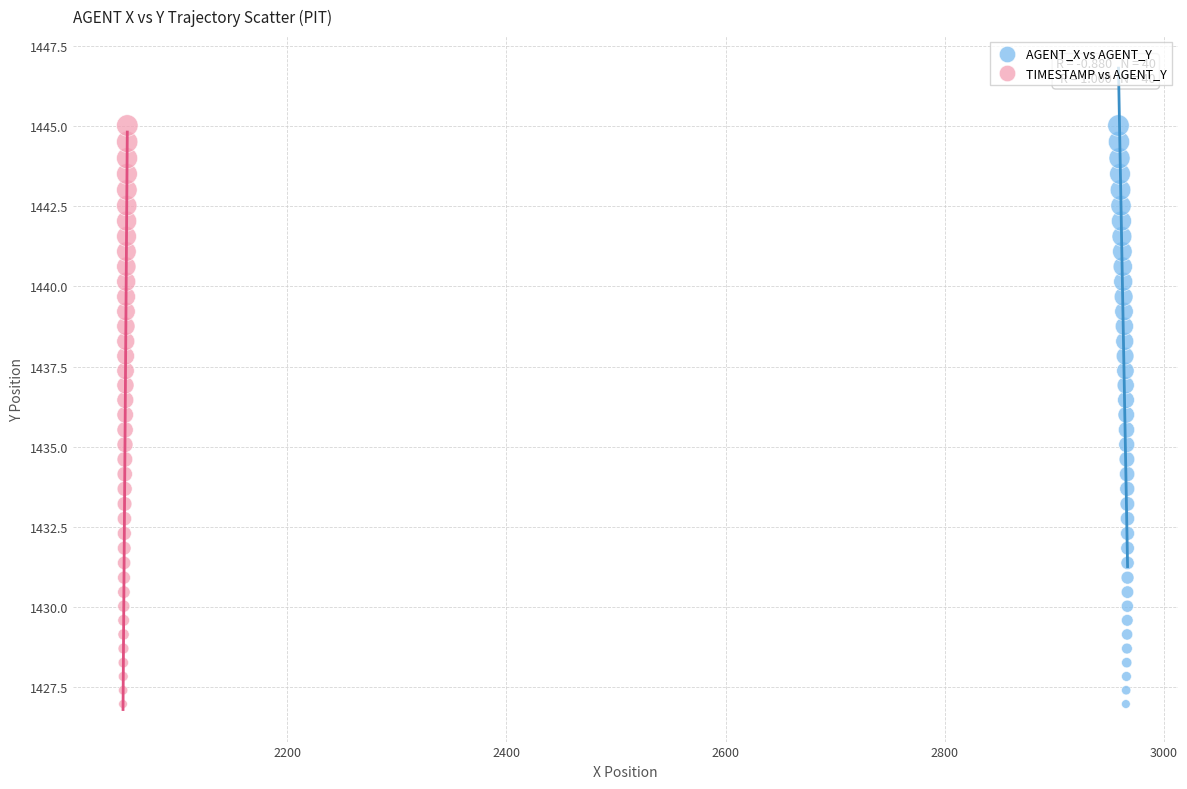

What are all the series names shown in the legend?

AGENT_X vs AGENT_Y, TIMESTAMP vs AGENT_Y